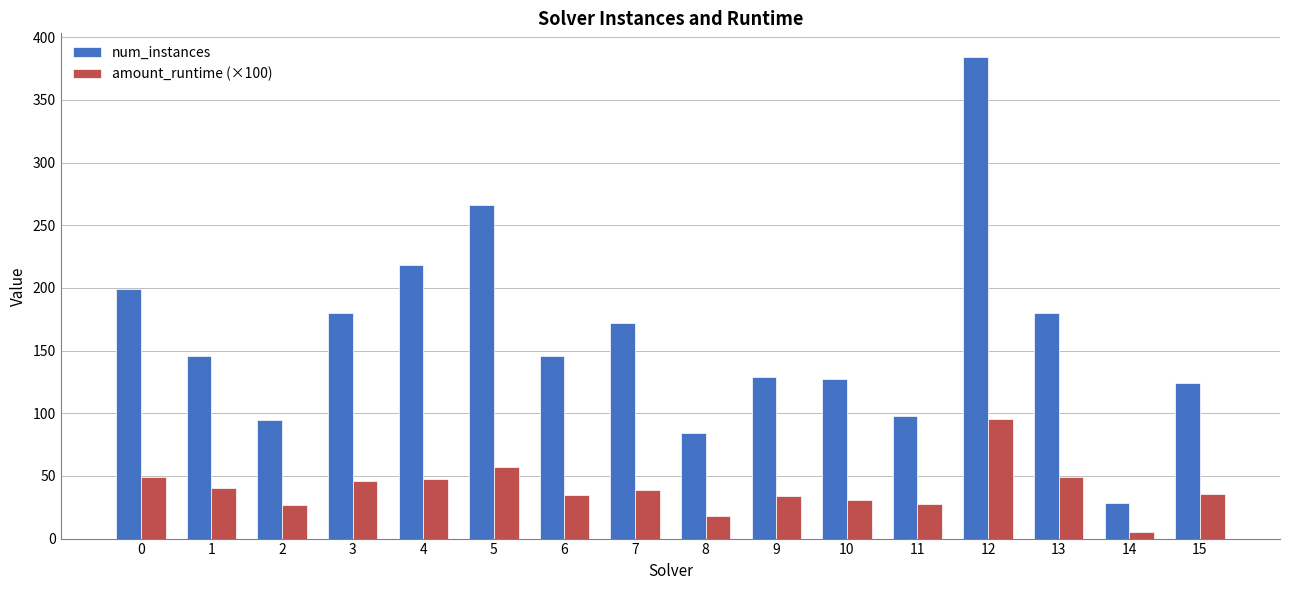

Rank the series by their average value, from lowest to highest.

amount_runtime (×100), num_instances